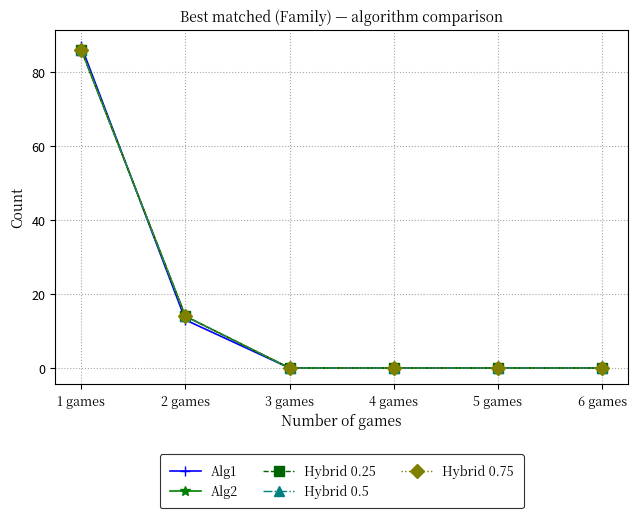

Does the chart have visible grid lines?

Yes